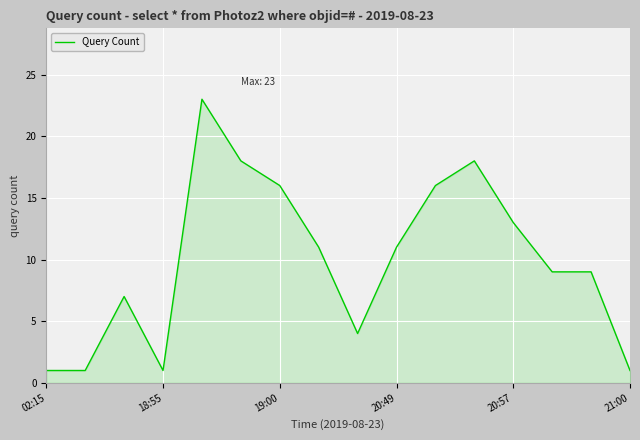

What is the difference between the maximum and minimum values?

22